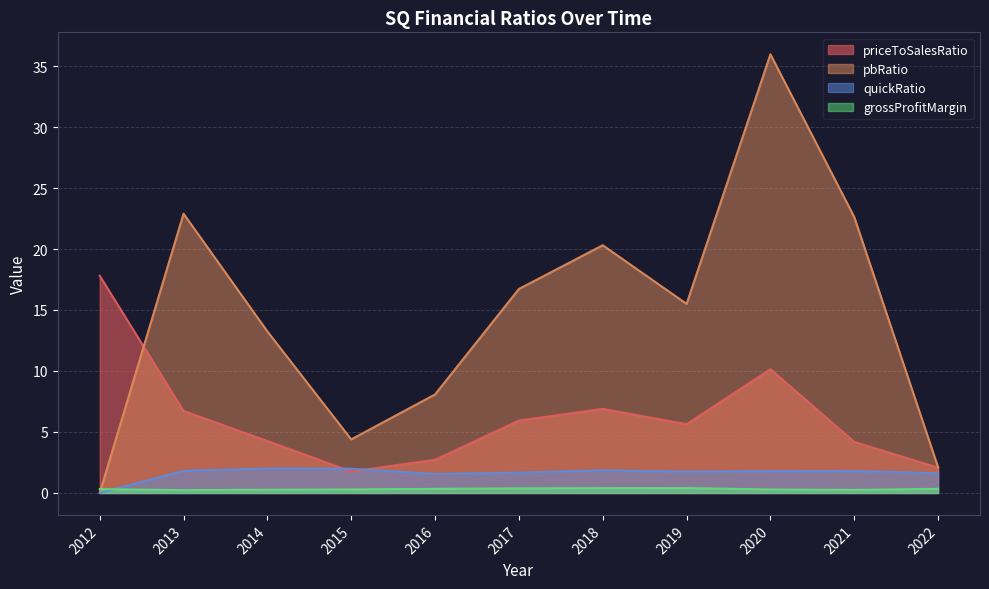

Between 2013 and 2021, which is larger?

2013